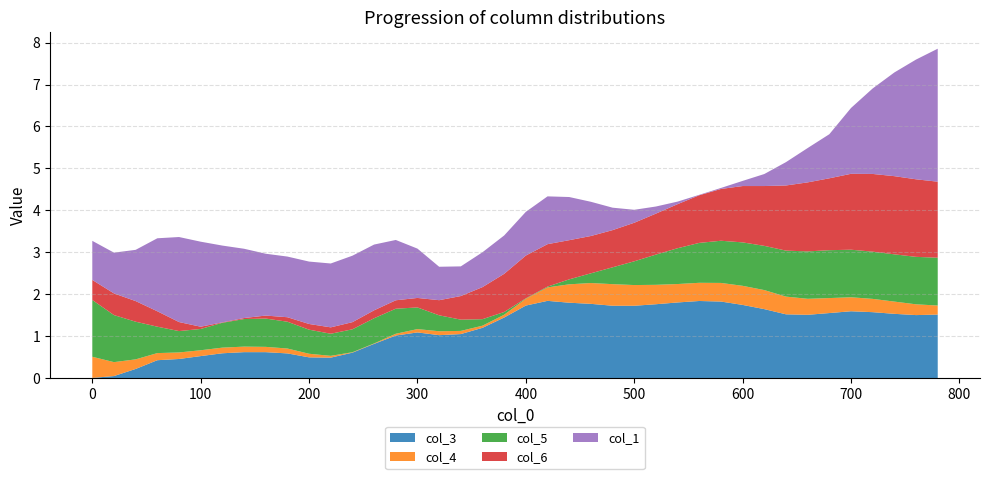

The value of col_3 at 700 is 0.5. True or false?

False